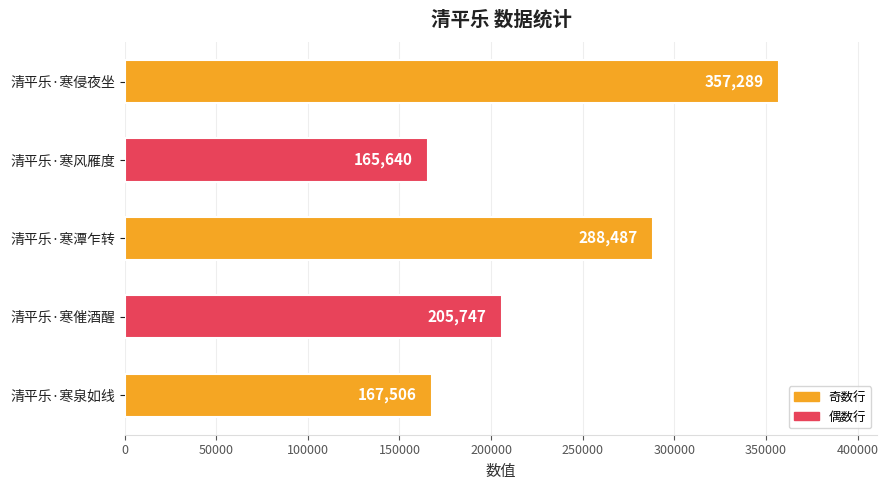

What is the difference between the maximum and minimum values?

191649